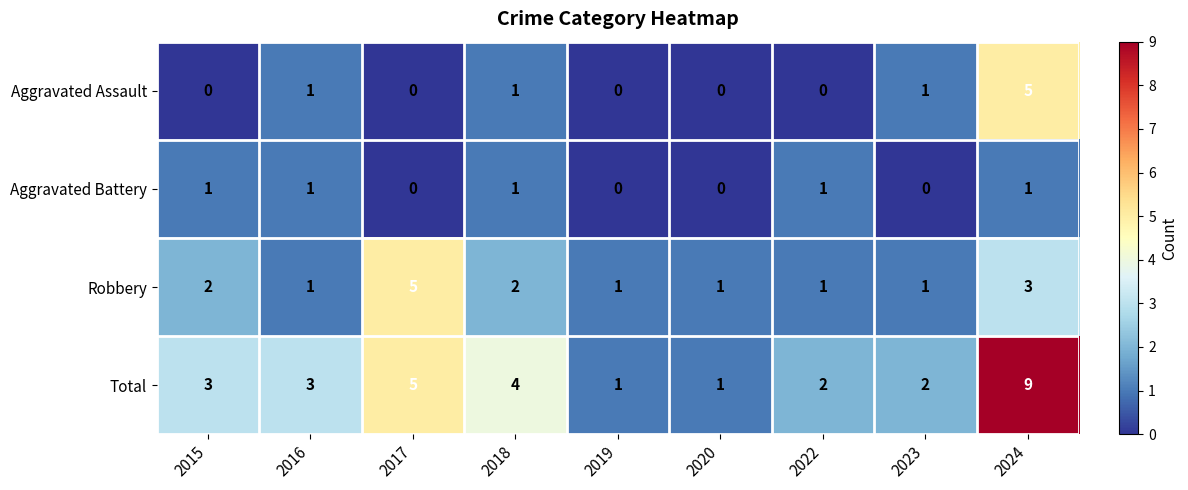

The Aggravated Assault series shows 0 at 2017. True or false?

True